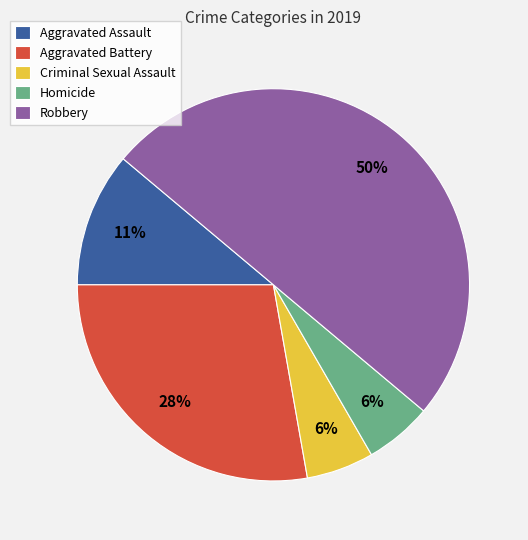

Between Aggravated Assault and Robbery, which is larger?

Robbery